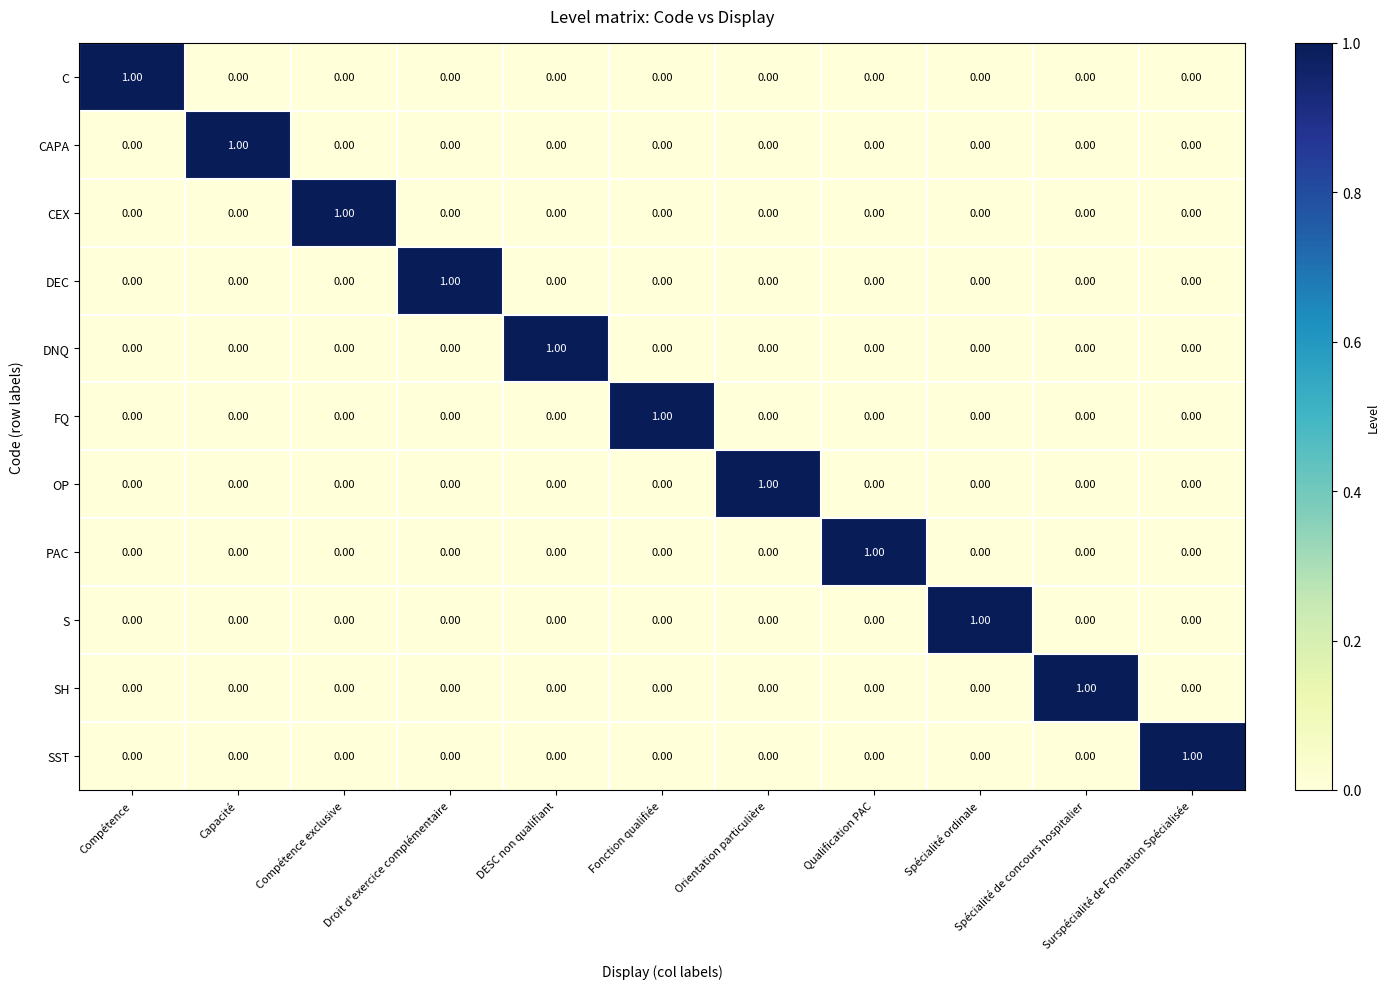

At how many categories does at least one series exceed 0?

11